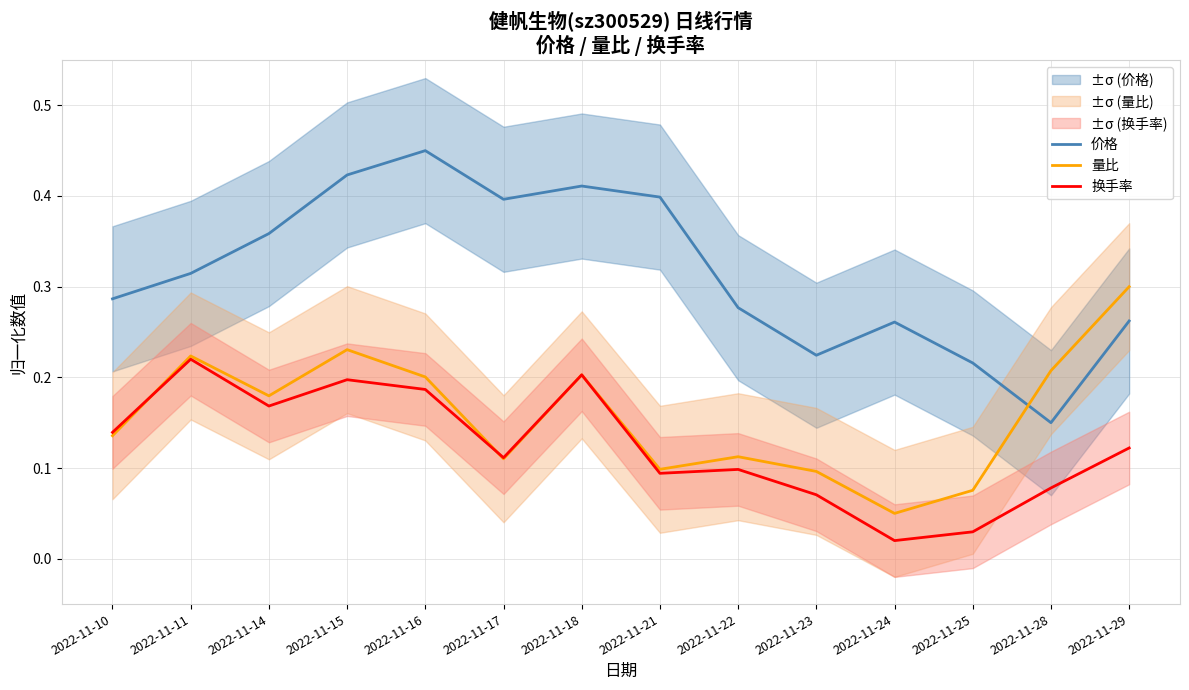

Count the number of categories in the chart.

14